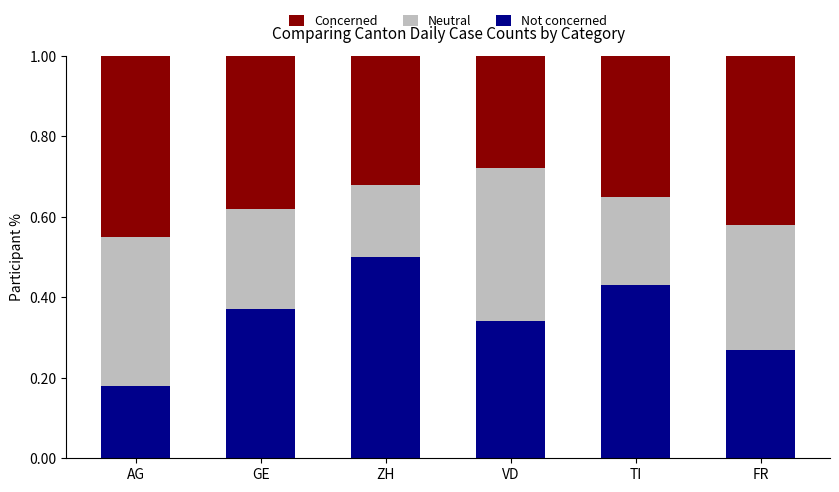

What is the sum of all Not concerned values?

2.1